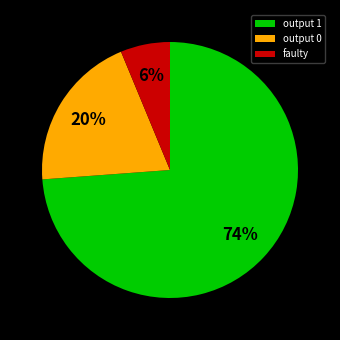

What is the majority slice?

output 1